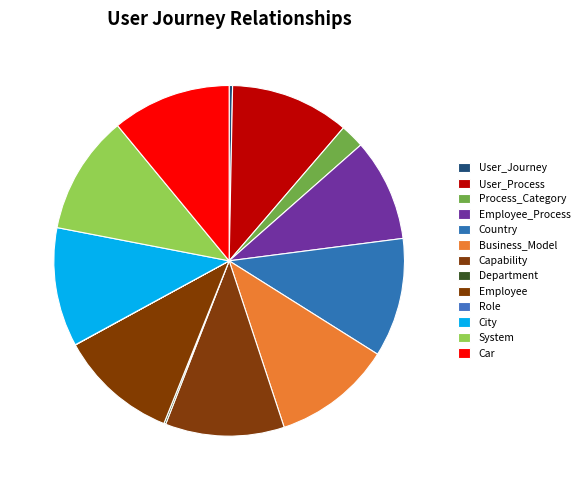

The System slice represents 1% of the pie. True or false?

False